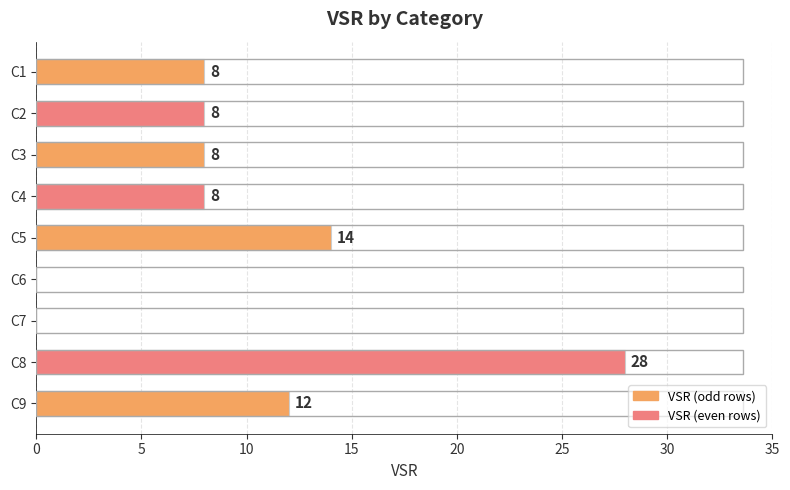

Reading bottom to top, what are all the values shown in this chart?

C9=12	C8=28	C7=0	C6=0	C5=14	C4=8	C3=8	C2=8	C1=8